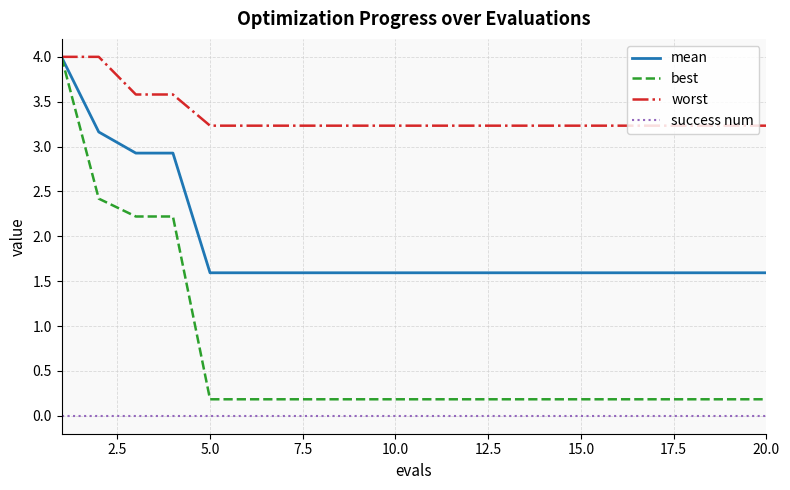

True or false: success num and mean cross at least once.

False